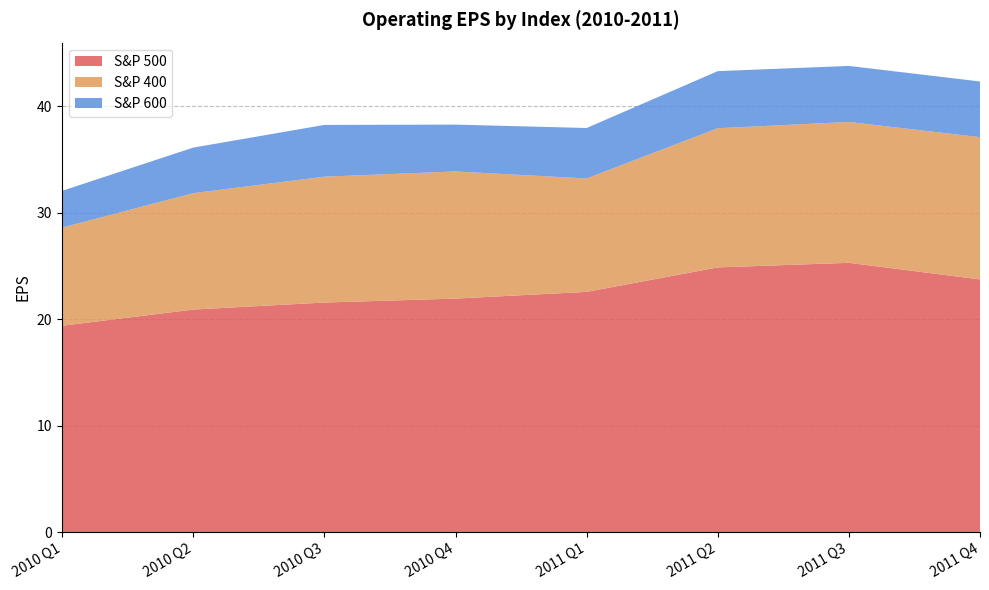

Reading left to right, what are all the values shown in this chart?

S&P 500: 19.4	20.9	21.6	21.9	22.6	24.9	25.3	23.7
S&P 400: 9.2	10.9	11.8	11.9	10.7	13.1	13.2	13.4
S&P 600: 3.5	4.3	4.9	4.4	4.7	5.4	5.3	5.2